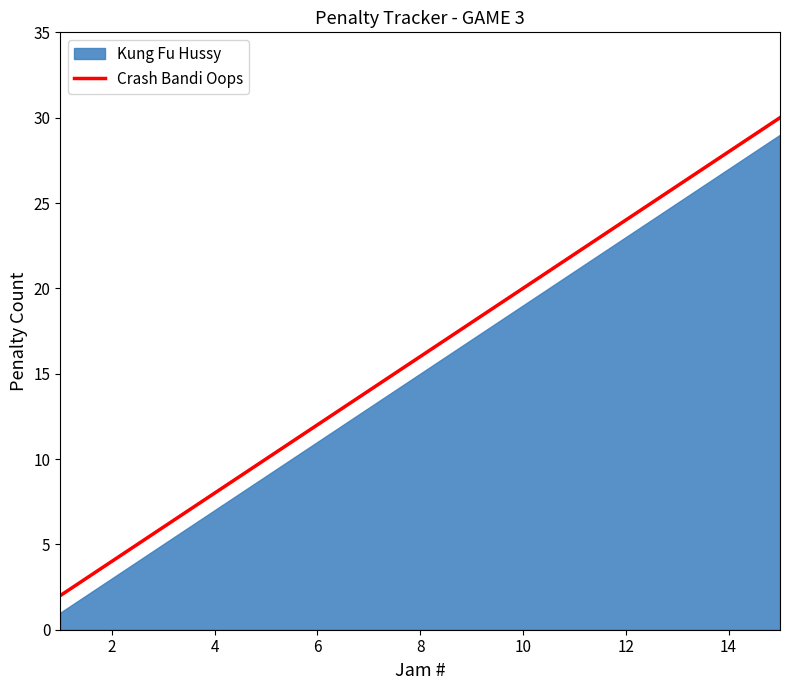

The value of Crash Bandi Oops at 14 is 28. True or false?

True